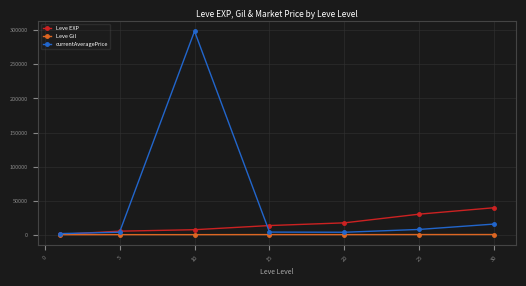

Count the number of categories in the chart.

7